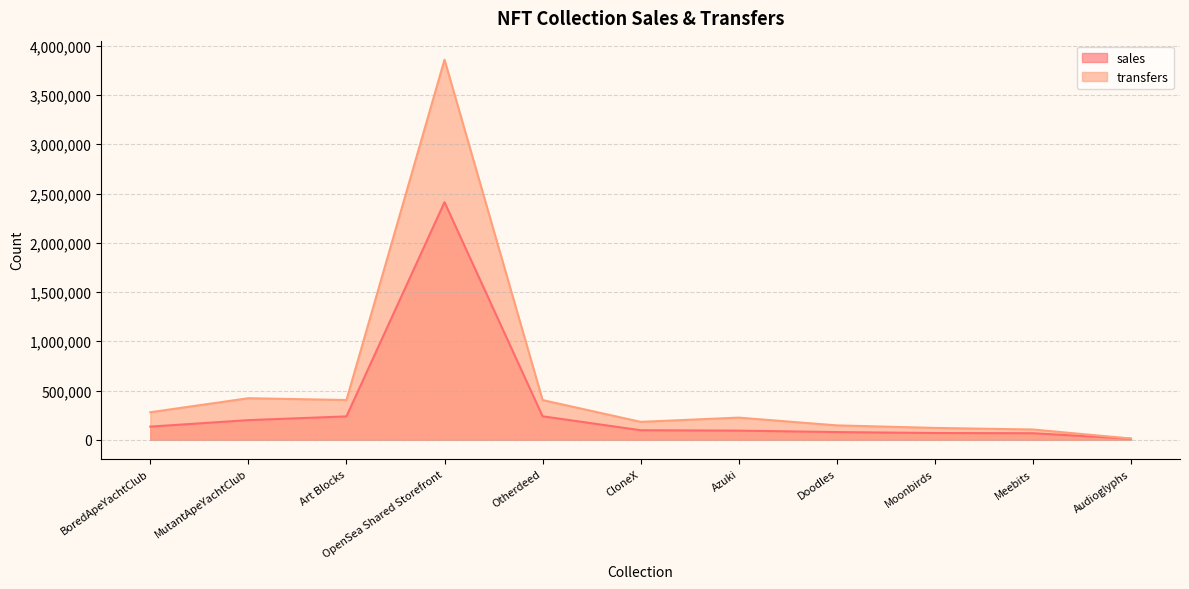

What is the total value across all series at CloneX?

278519